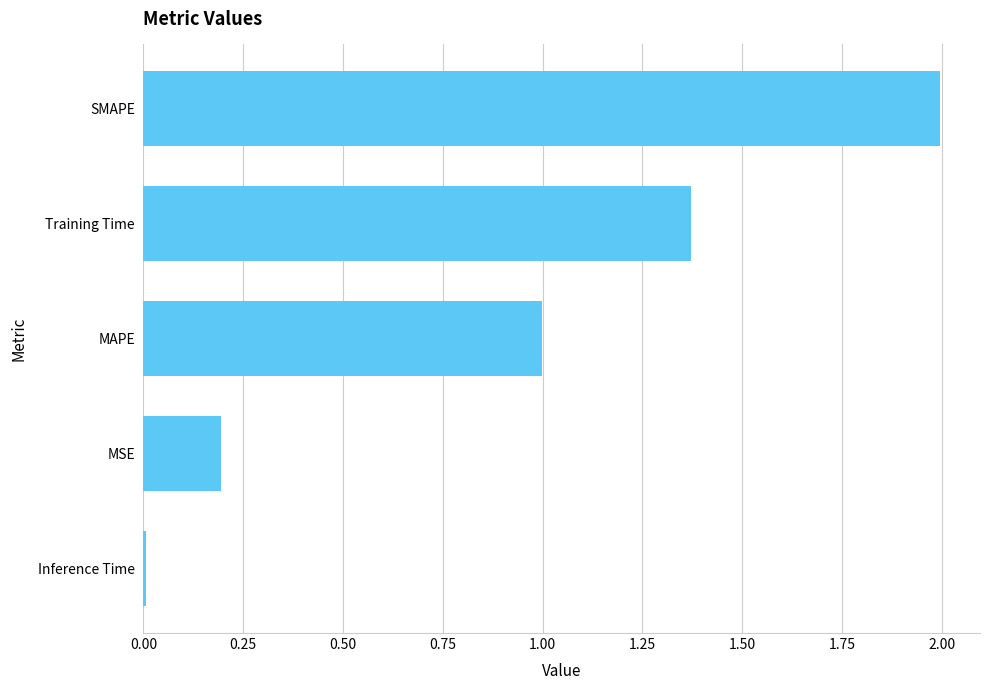

What is the difference between the maximum and second lowest values?

1.8